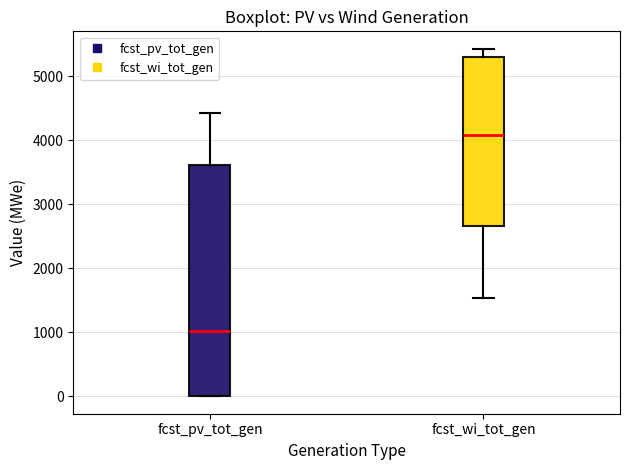

Where is the upper edge of the box for fcst_pv_tot_gen on the y-axis? The values are not printed on the chart, so give them approximately, as read against the axis.

3600